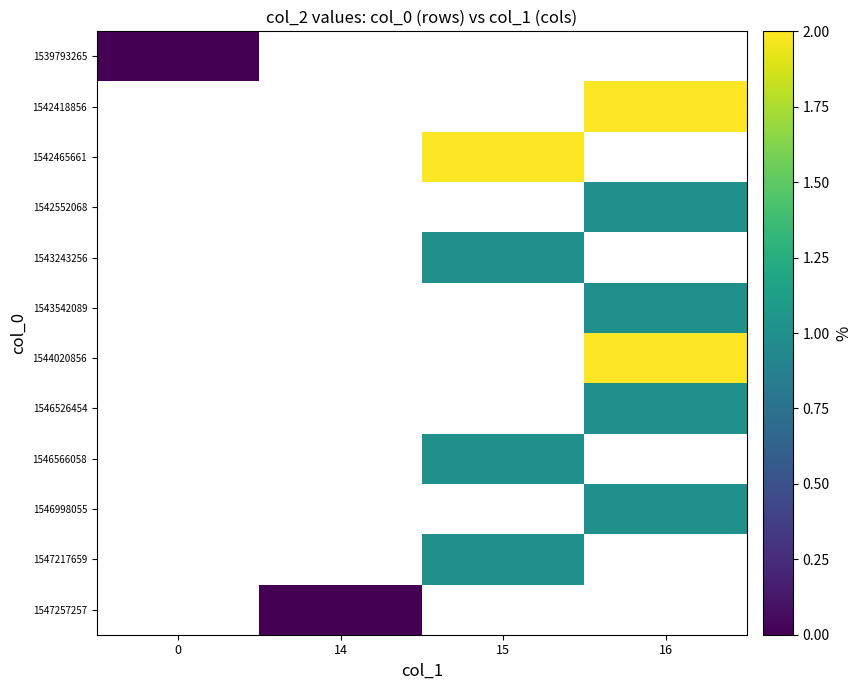

Between 0 and 16, which is larger?

16